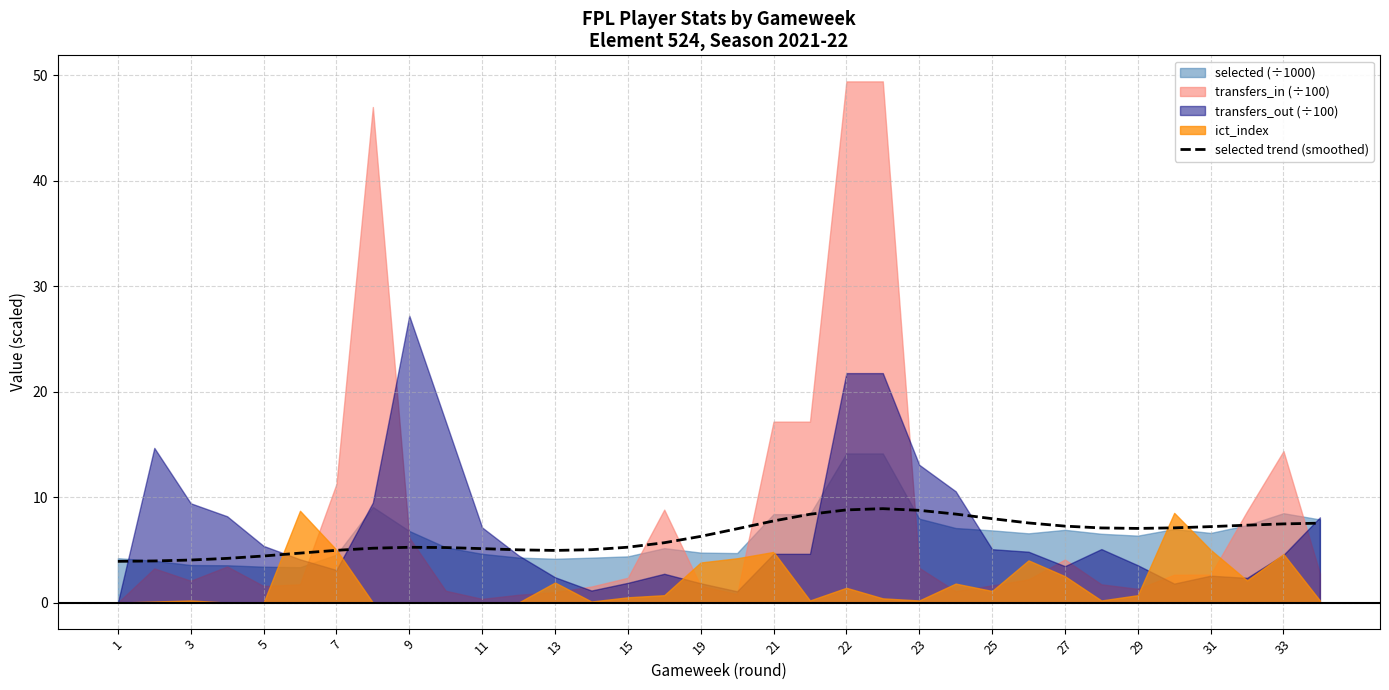

The value of selected trend (smoothed) at 19 is 3.3. True or false?

False